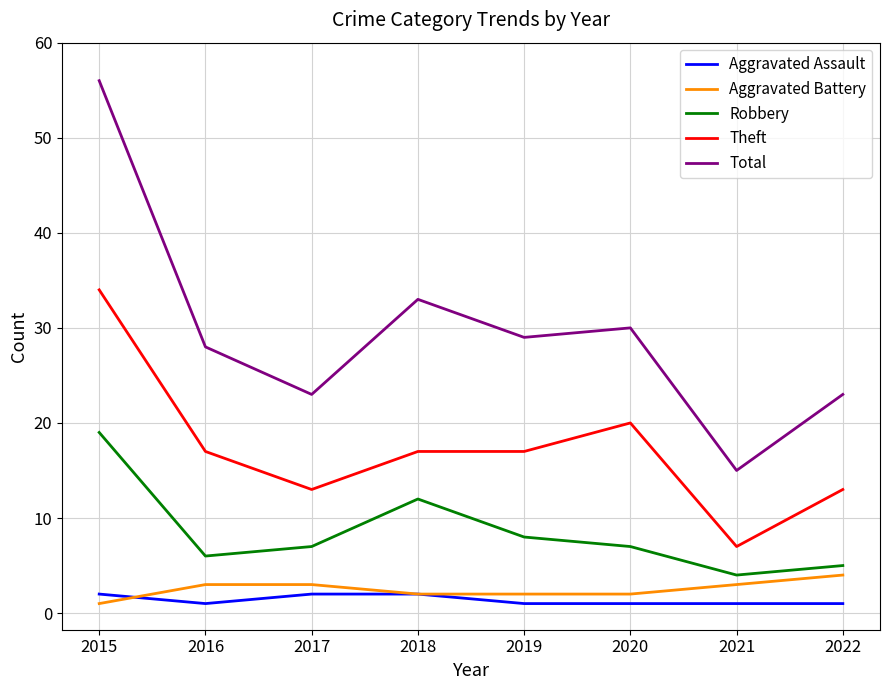

What value does the Theft series have at 2022, to the nearest 5?

15